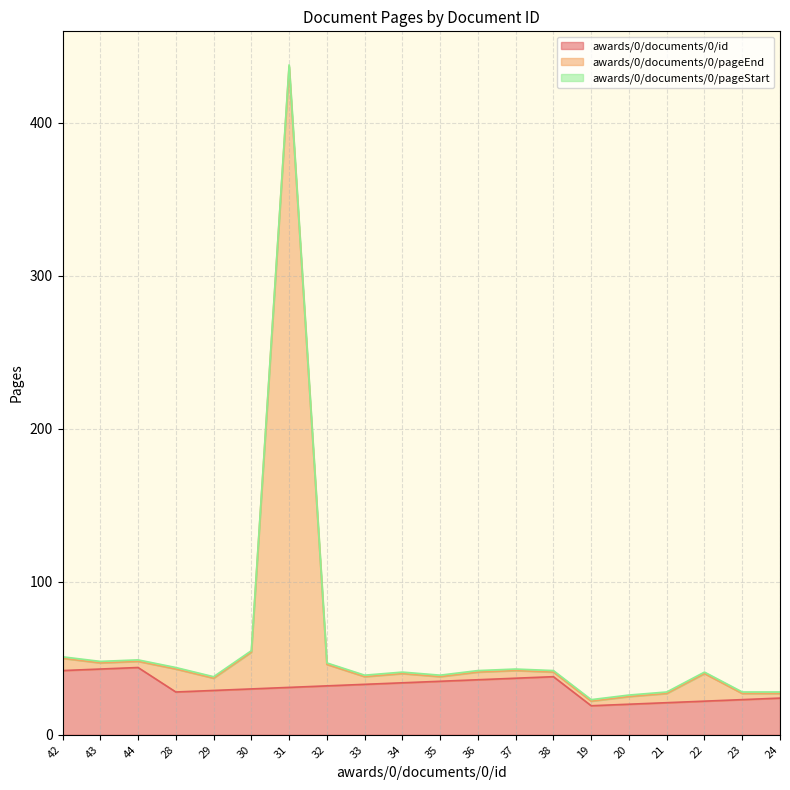

What is the total value across all series at 44?

49